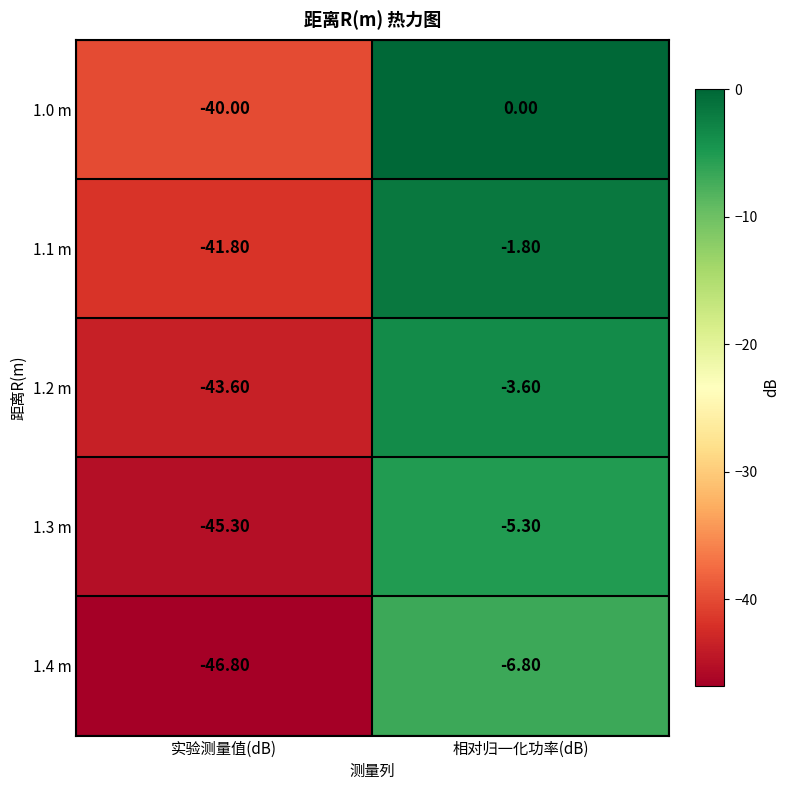

What is the spread (max minus min) of values at 相对归一化功率(dB)?

6.8